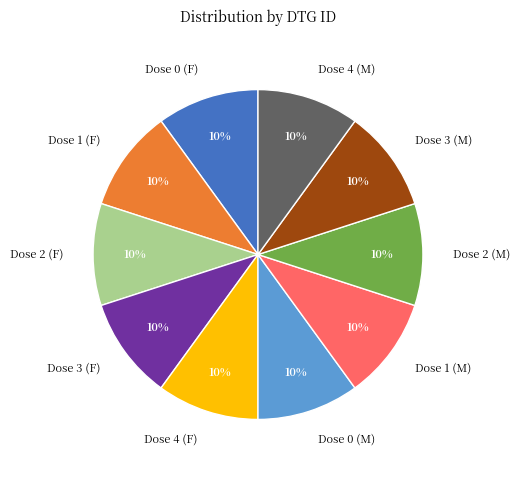

Is there any slice that represents more than half of the pie?

No